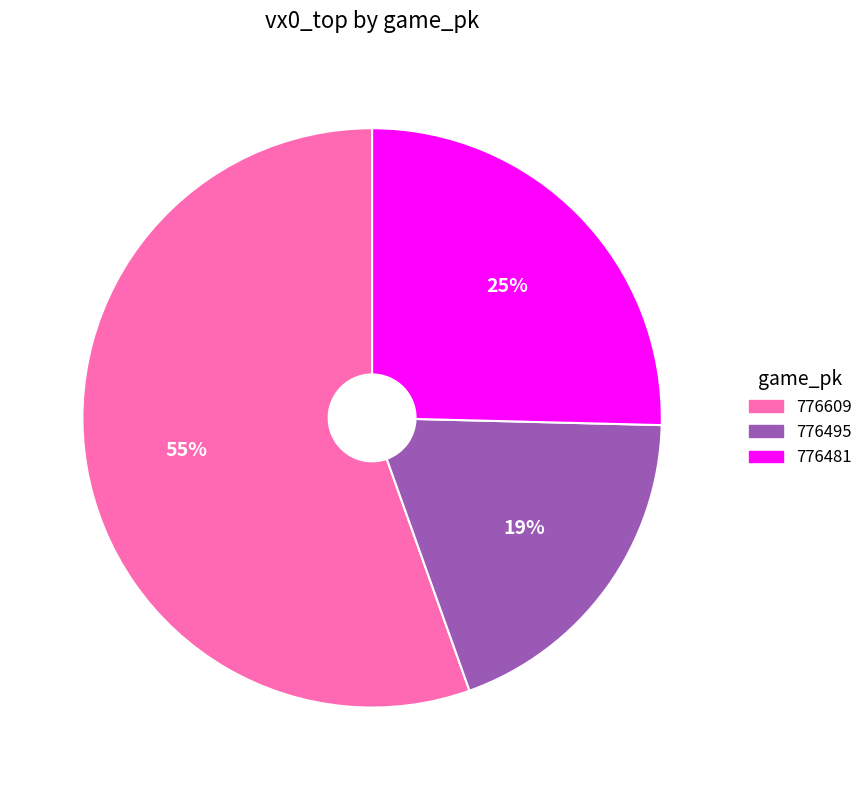

What percentage is the 776481 slice, to the nearest percent?

25%